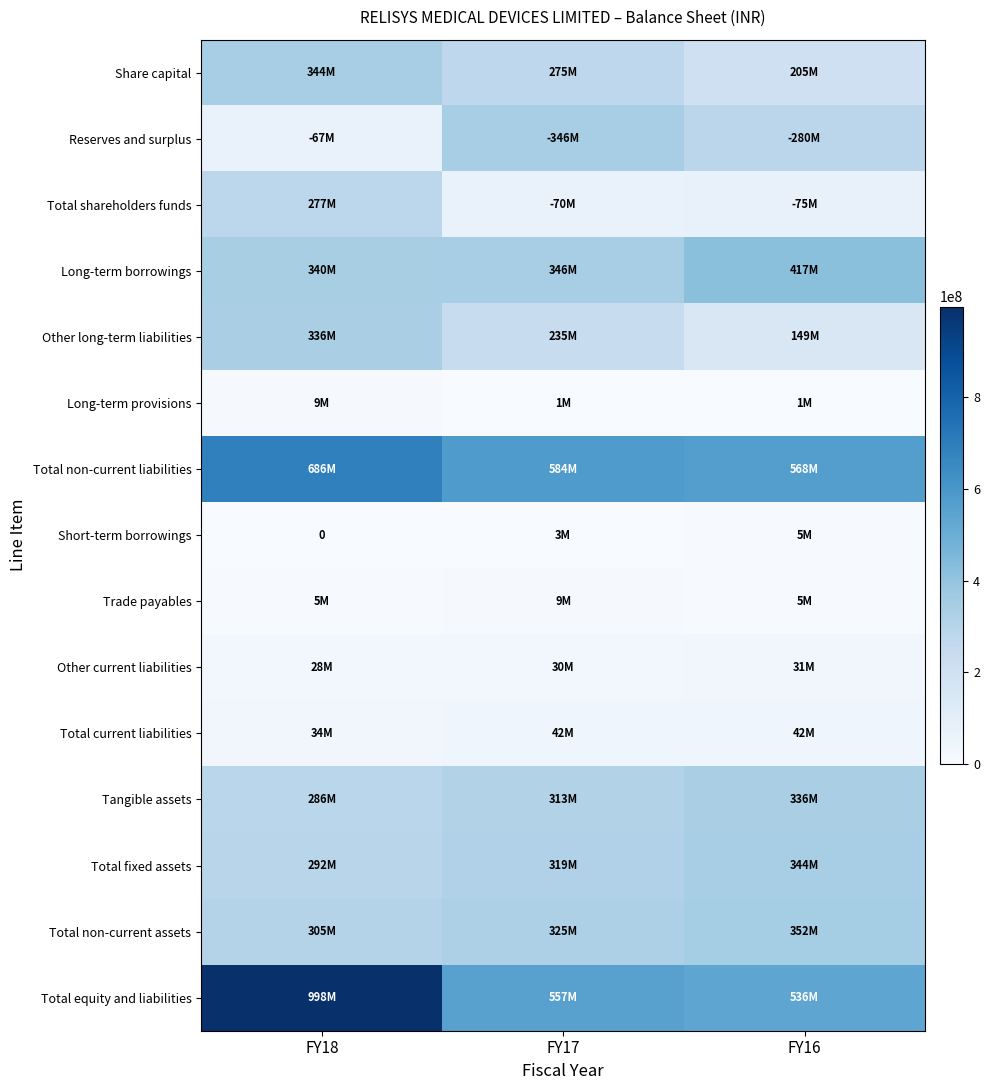

What is the difference between the maximum and second lowest values in the Long-term borrowings series?

70637000